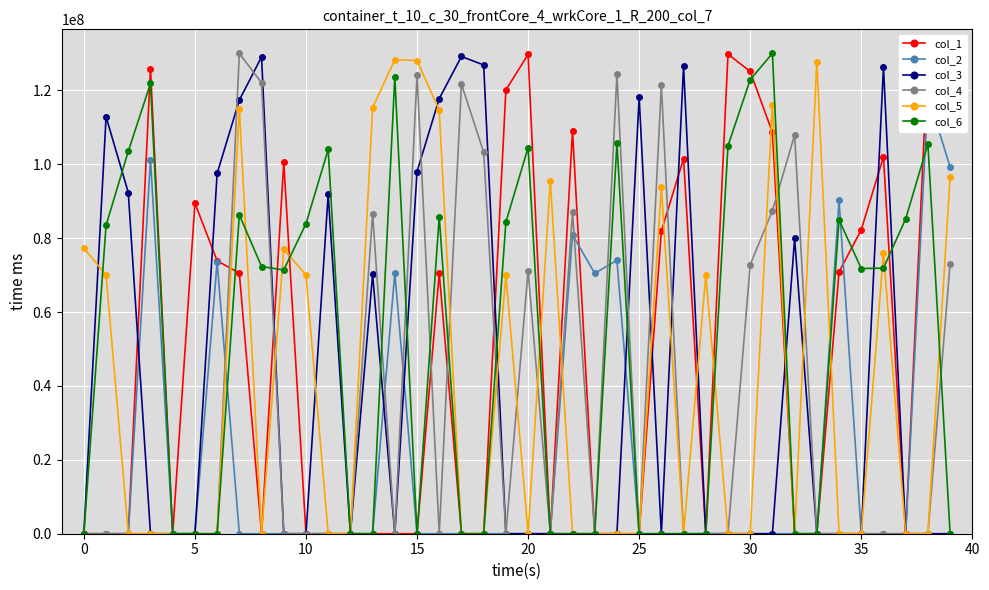

What is the maximum value for col_5?

128310870.1